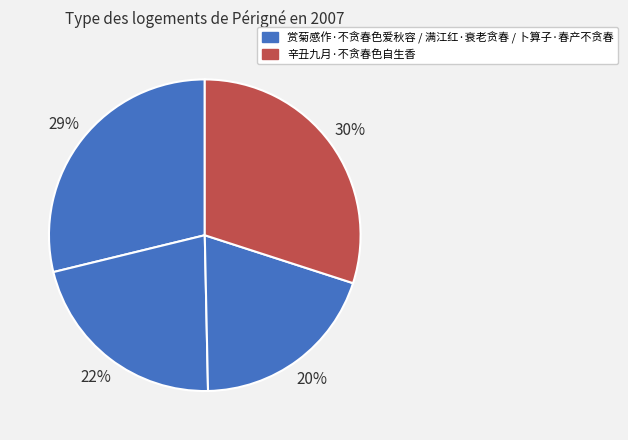

How many segments does this pie chart have?

4